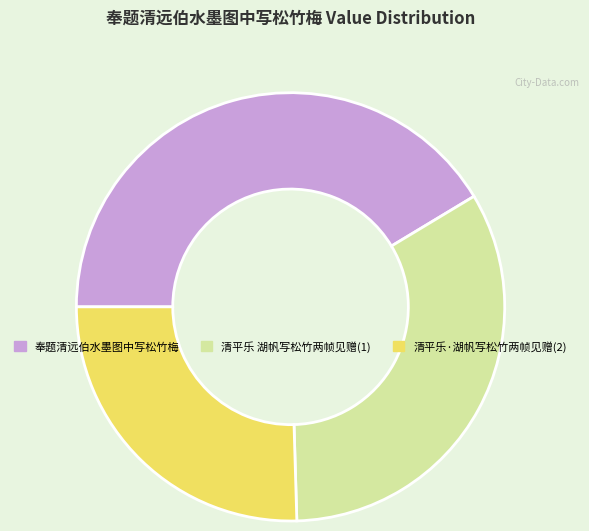

Approximately how many times larger is the value at 清平乐·湖帆写松竹两帧见赠(2) compared to 奉题清远伯水墨图中写松竹梅?

0.6